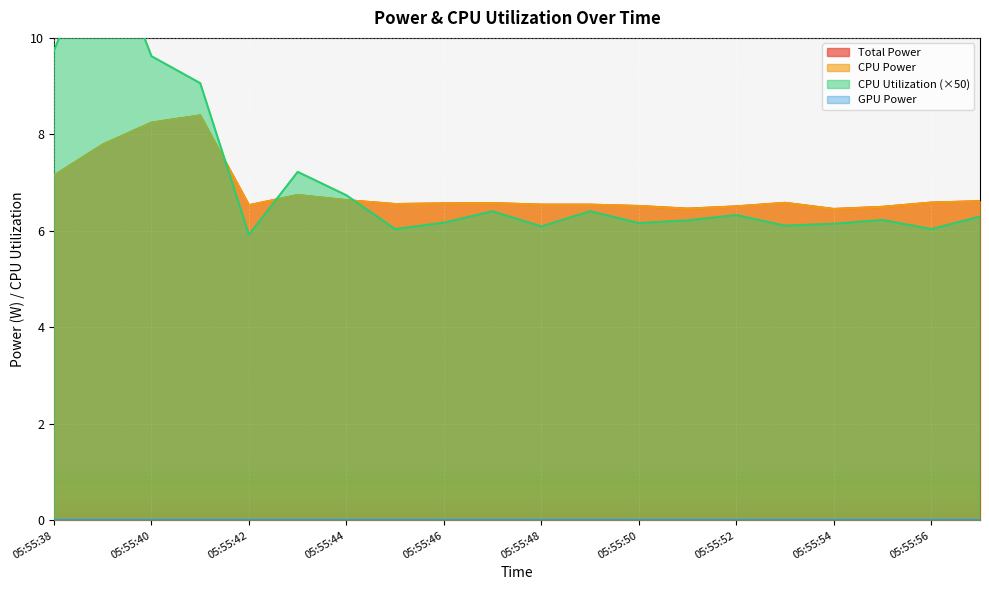

Reading right to left, list all the values displayed in this chart.

Total Power: 05:55:57=6.6	05:55:56=6.6	05:55:55=6.5	05:55:54=6.5	05:55:53=6.6	05:55:52=6.5	05:55:51=6.5	05:55:50=6.5	05:55:49=6.5	05:55:48=6.5	05:55:47=6.6	05:55:46=6.6	05:55:45=6.6	05:55:44=6.6	05:55:43=6.7	05:55:42=6.5	05:55:41=8.4	05:55:40=8.2	05:55:39=7.8	05:55:38=7.1
CPU Power: 05:55:57=6.6	05:55:56=6.6	05:55:55=6.5	05:55:54=6.5	05:55:53=6.6	05:55:52=6.5	05:55:51=6.5	05:55:50=6.5	05:55:49=6.5	05:55:48=6.5	05:55:47=6.6	05:55:46=6.6	05:55:45=6.6	05:55:44=6.6	05:55:43=6.7	05:55:42=6.5	05:55:41=8.4	05:55:40=8.2	05:55:39=7.8	05:55:38=7.1
CPU Utilization: 05:55:57=6.3	05:55:56=6.0	05:55:55=6.2	05:55:54=6.1	05:55:53=6.1	05:55:52=6.3	05:55:51=6.2	05:55:50=6.2	05:55:49=6.4	05:55:48=6.1	05:55:47=6.4	05:55:46=6.2	05:55:45=6.0	05:55:44=6.7	05:55:43=7.2	05:55:42=5.9	05:55:41=9.1	05:55:40=9.6	05:55:39=12.2	05:55:38=9.7